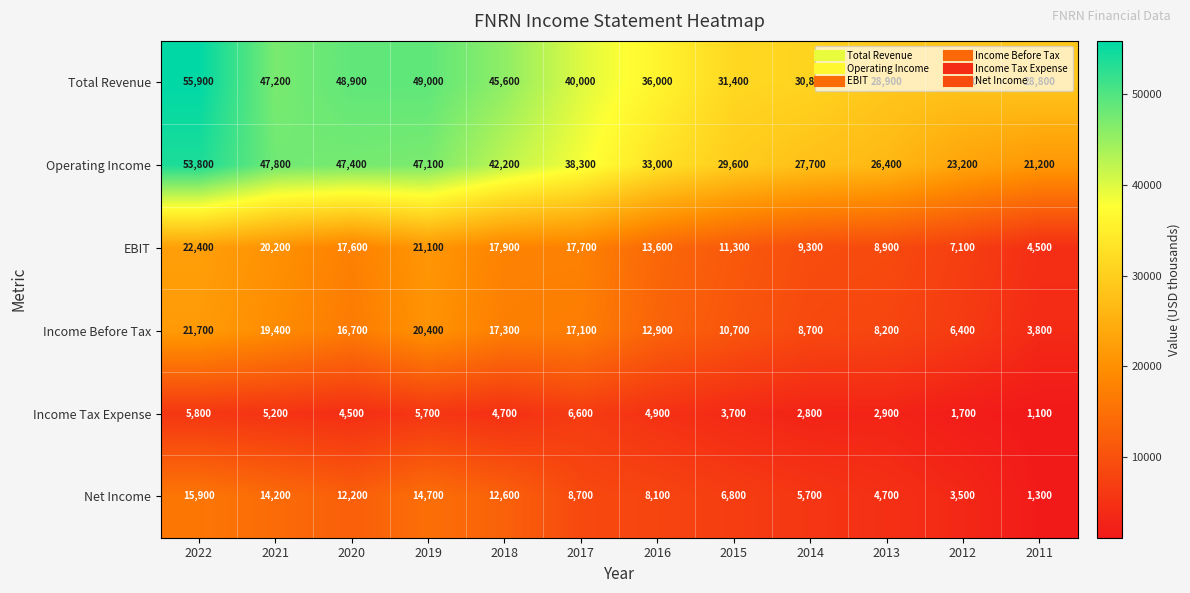

What is the minimum value shown in the chart?

1100